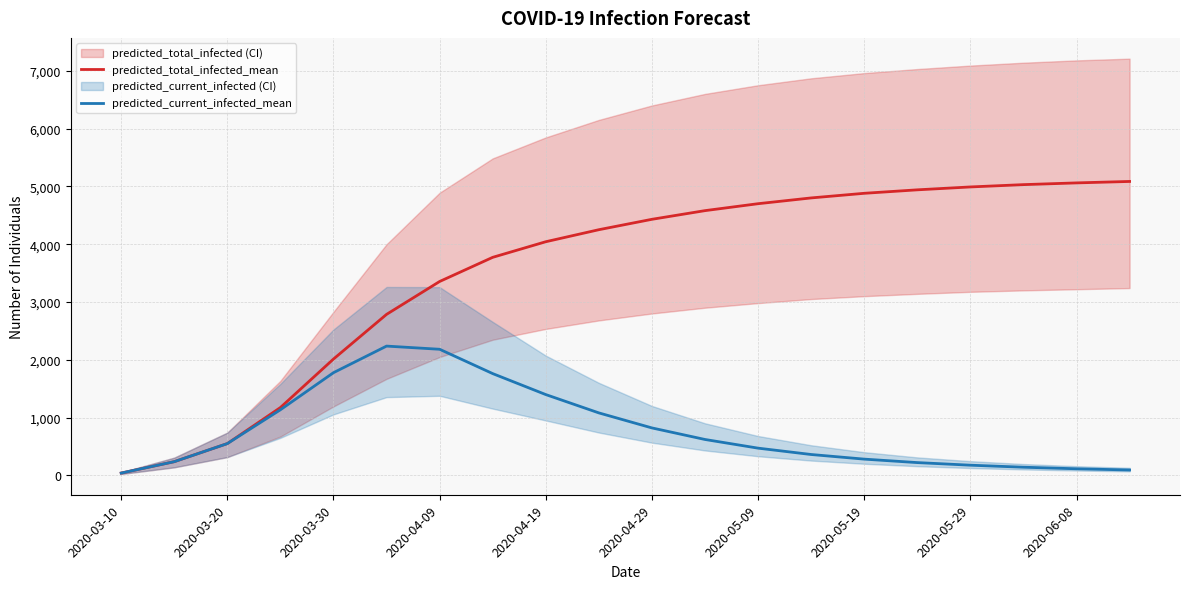

True or false: predicted_total_infected_mean and predicted_current_infected_mean intersect in this chart.

False